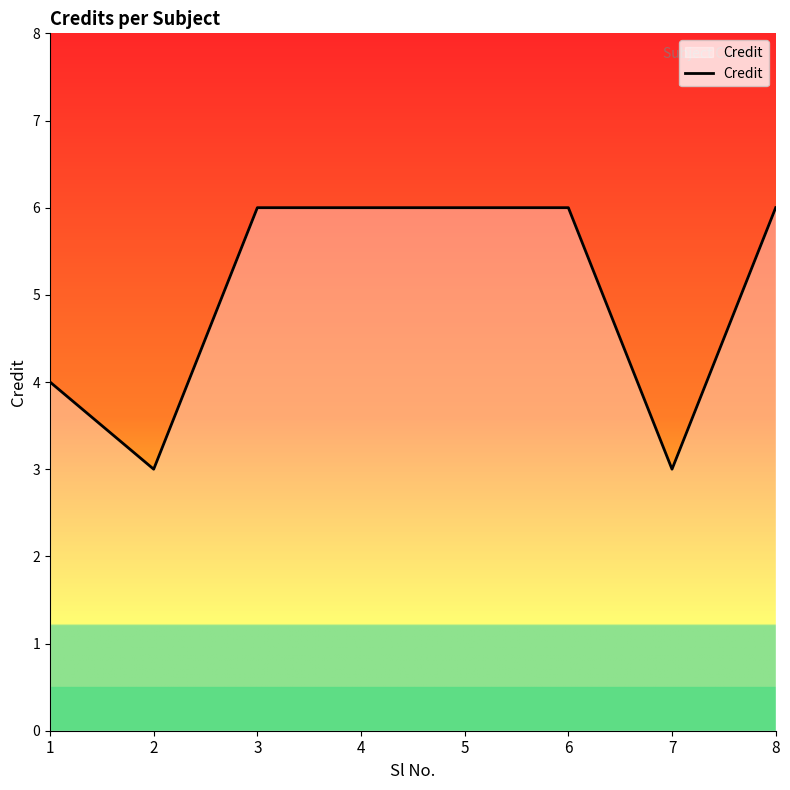

What is the approximate value at 2?

3